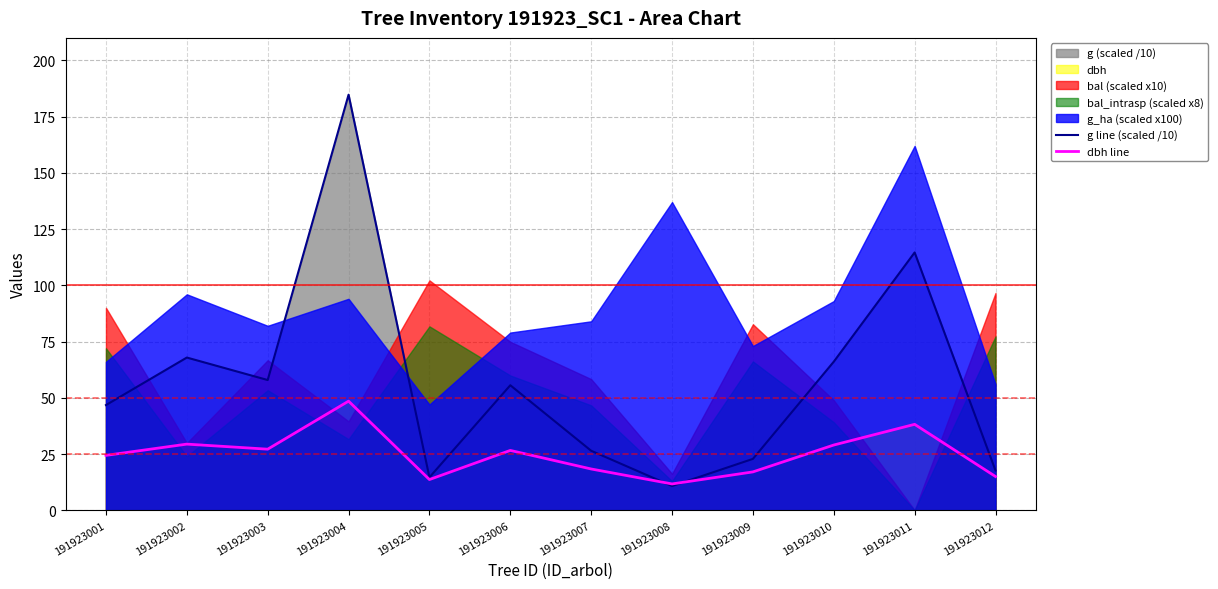

Which has a higher value, 191923010 or 191923007?

191923010